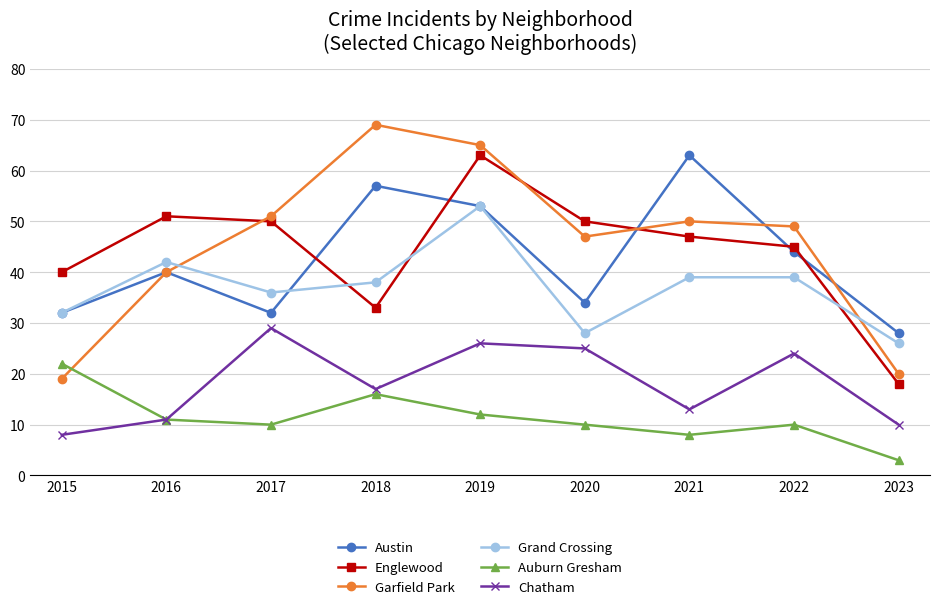

True or false: Chatham and Grand Crossing intersect in this chart.

False